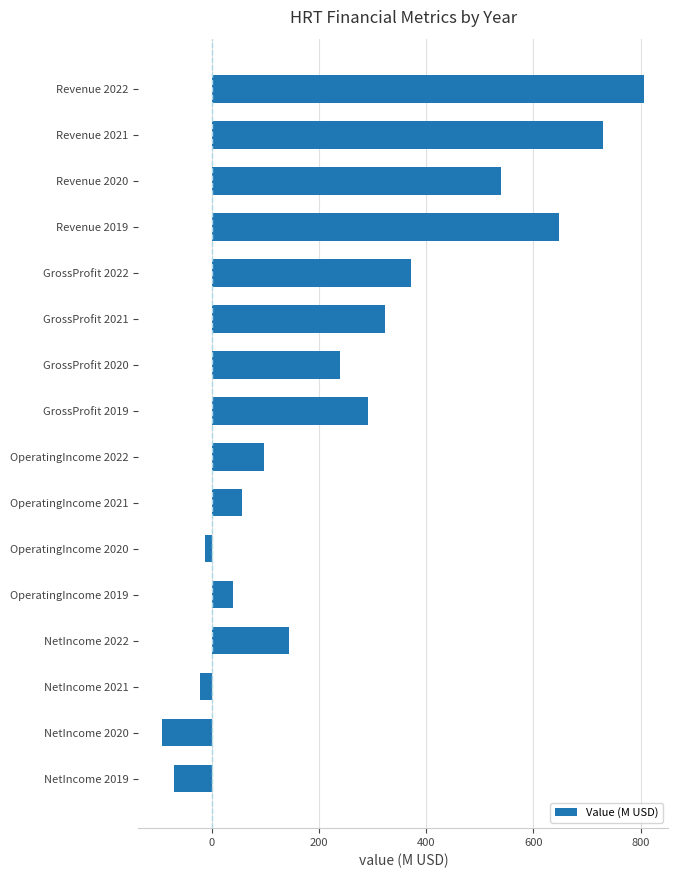

What is the sum of the values at Revenue 2022 and GrossProfit 2019?

1097.6